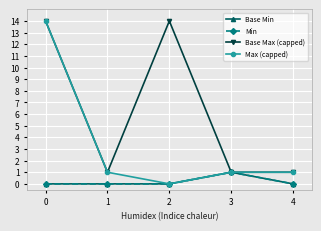

At 1, list the series in order from largest to smallest.

Base Max (capped), Max (capped), Base Min, Min